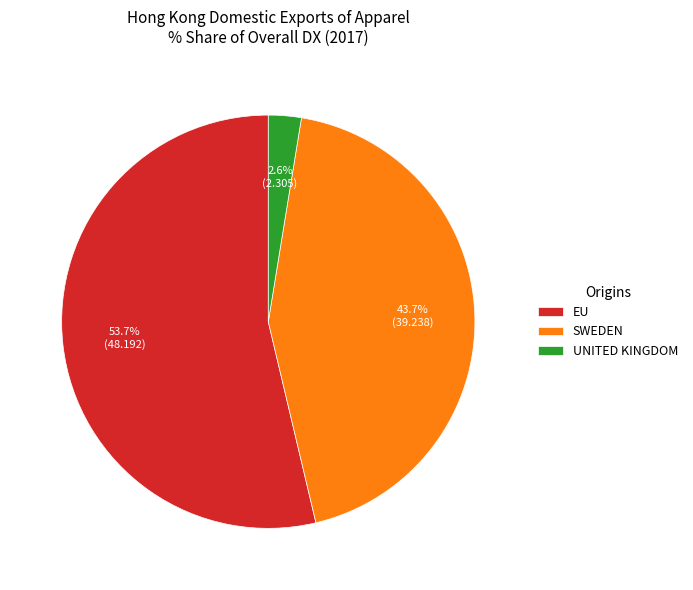

Count the number of slices in the pie.

3